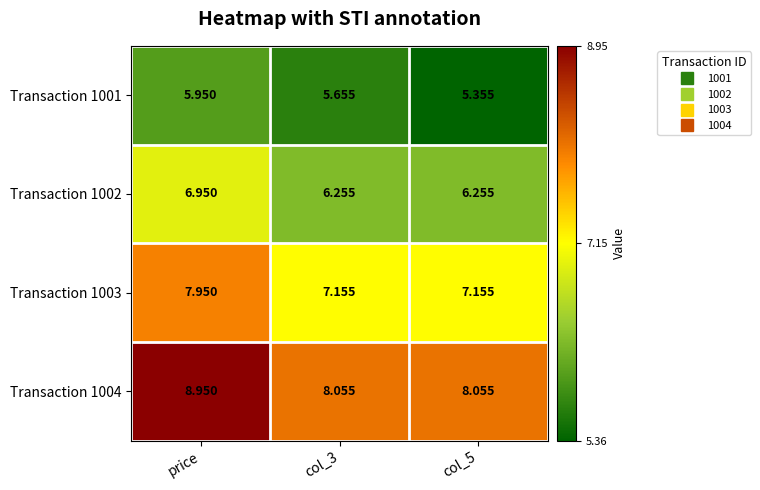

Which category has the highest value in the Transaction 1003 series?

price